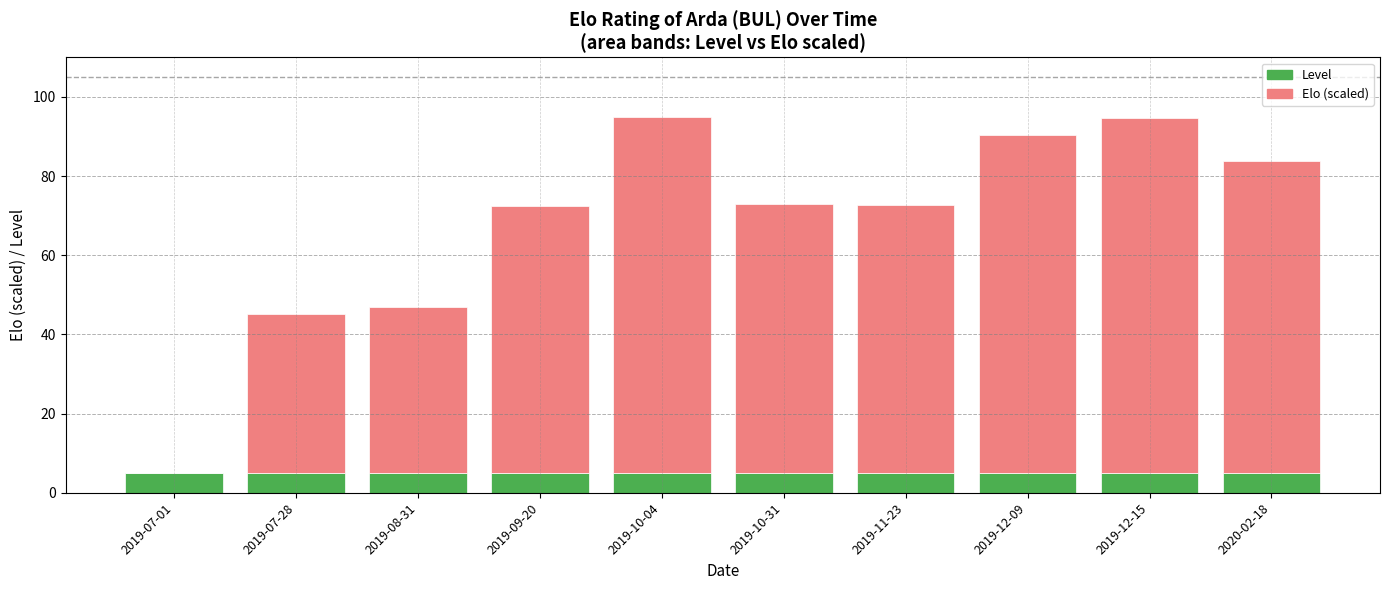

Read the Level value at 2019-10-04.

5.0